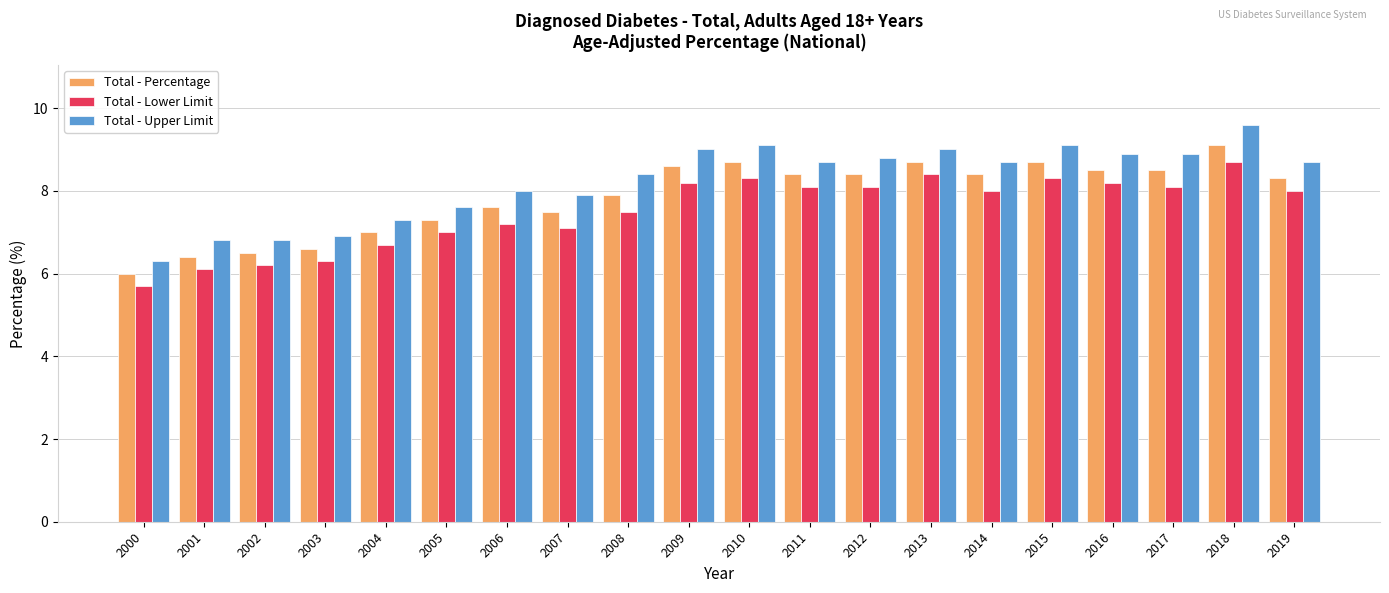

Is the value of Total - Upper Limit at 2014 greater than the value of Total - Lower Limit at 2015?

Yes